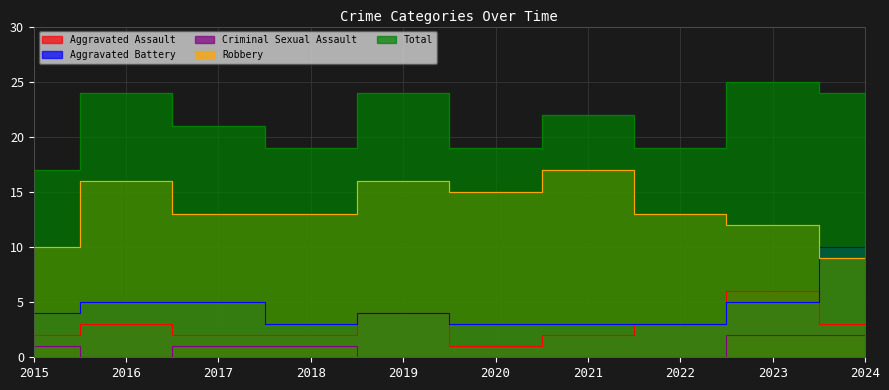

What is the total value across all series at 2015?

34